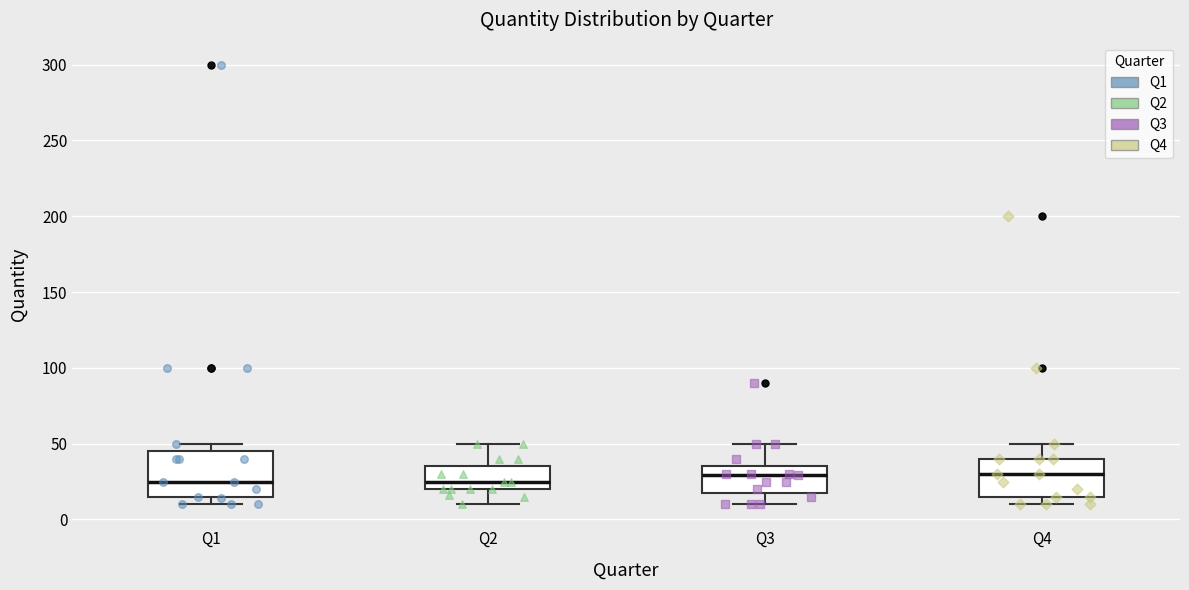

Reading left to right, read every box against the y-axis: the position of its median line, the range the box covers, and the ends of its whiskers. The values are not printed on the chart, so give them approximately, as read against the axis.

Q1: median 25, box 15 to 45, whiskers 10 to 50
Q2: median 25, box 20 to 35, whiskers 10 to 50
Q3: median 30, box 20 to 35, whiskers 10 to 50
Q4: median 30, box 15 to 40, whiskers 10 to 50